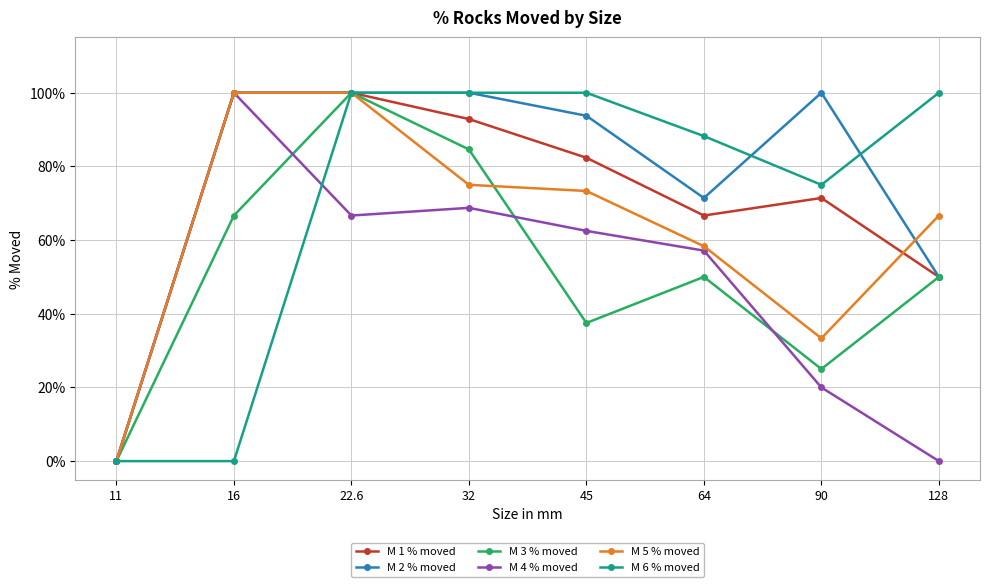

What is the average value of the M 5 % moved series?

0.6